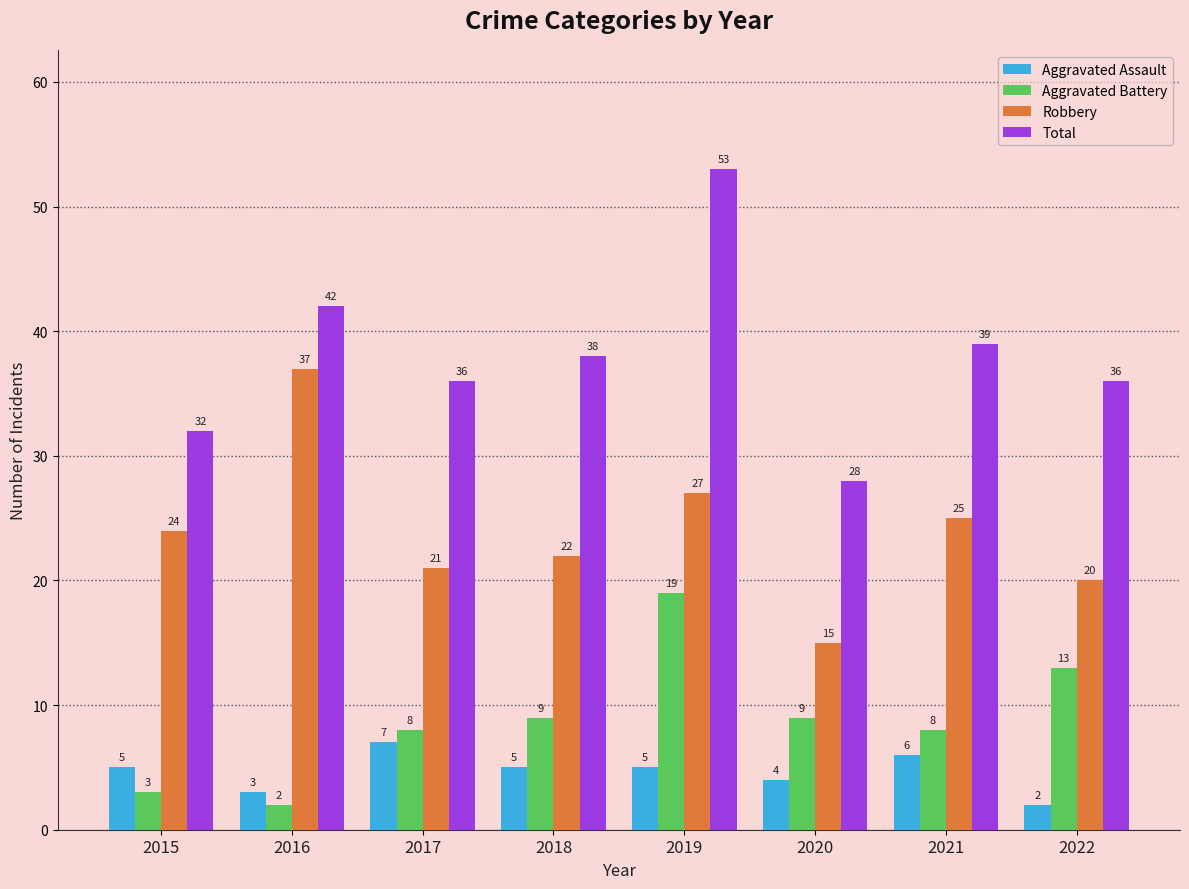

How many series are shown in this chart?

4